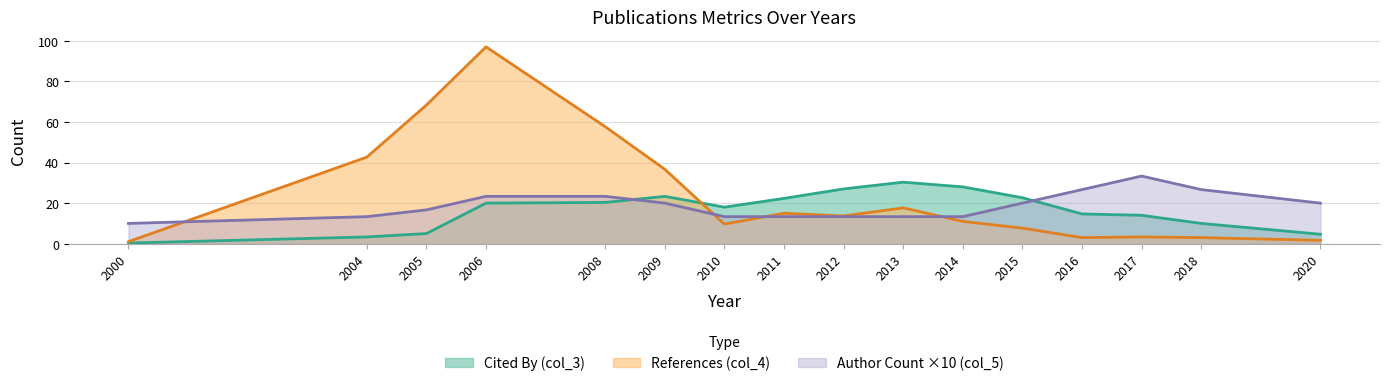

True or false: col_3 has more than 2 points higher than both neighbors.

True